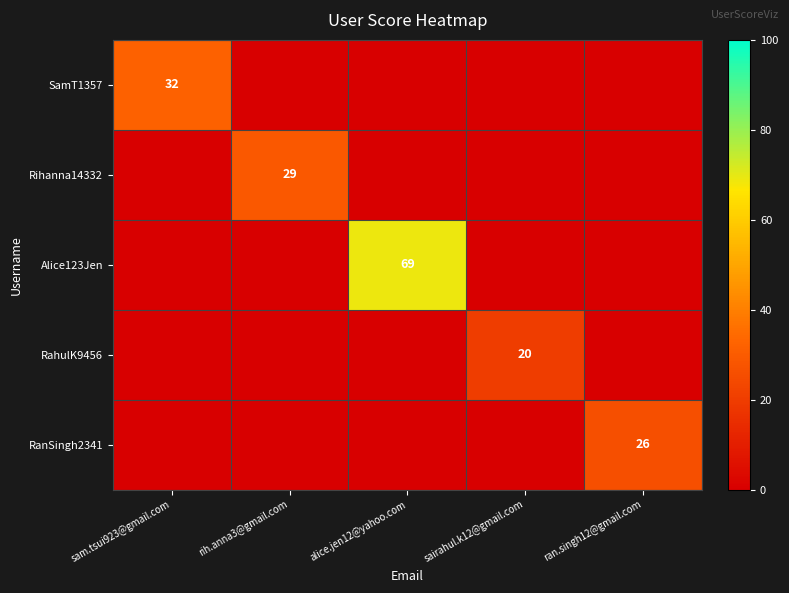

What is the difference between the maximum and minimum values in the SamT1357 series?

32